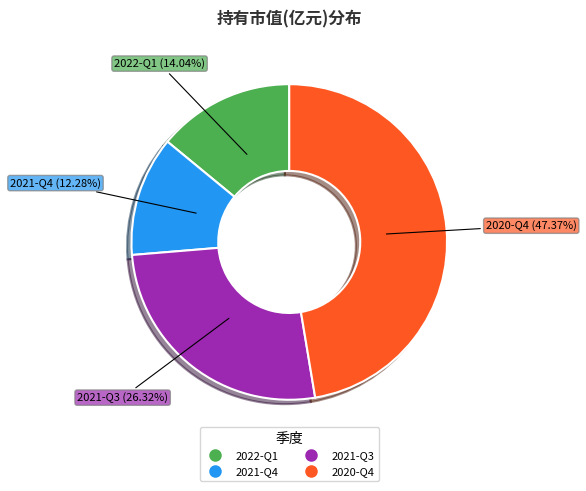

Which slice is the largest?

2020-Q4